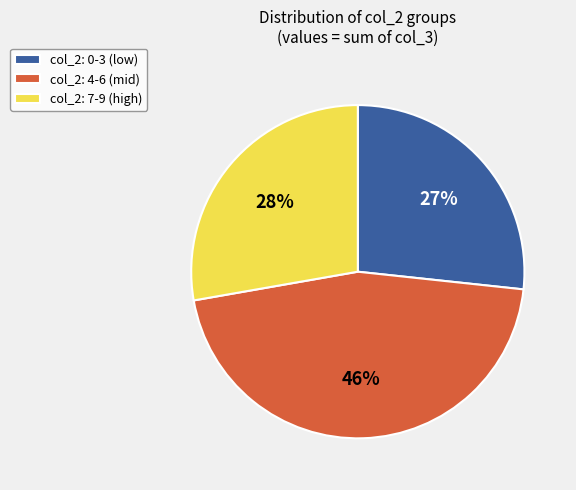

What percentage is the col_2: 4-6 (mid) slice, to the nearest percent?

46%